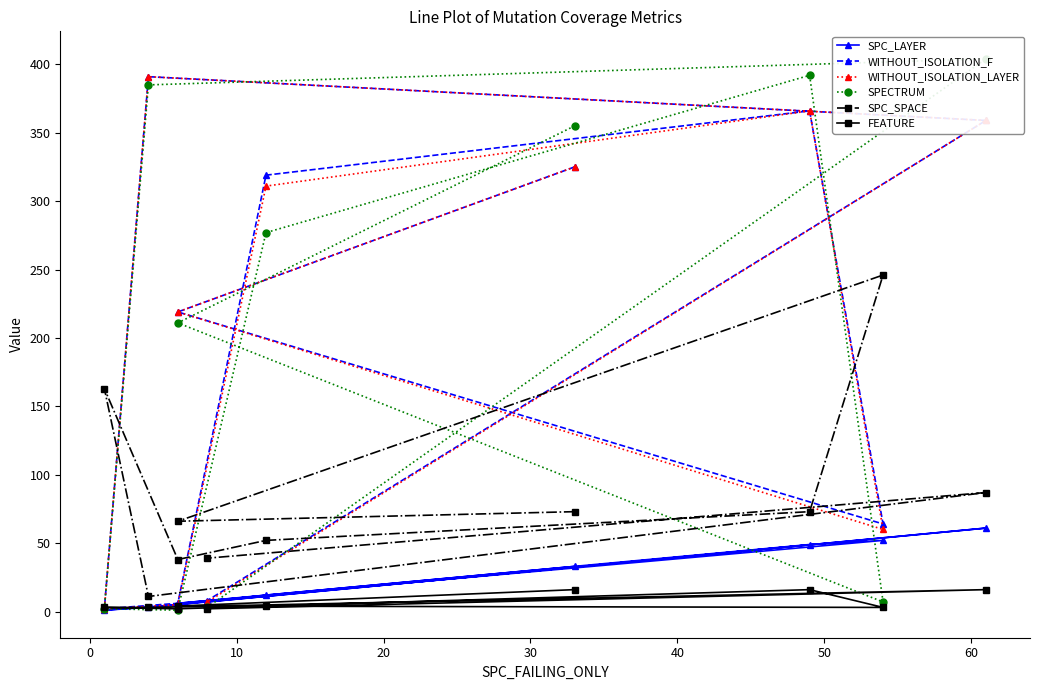

What position from the right is 0?

9